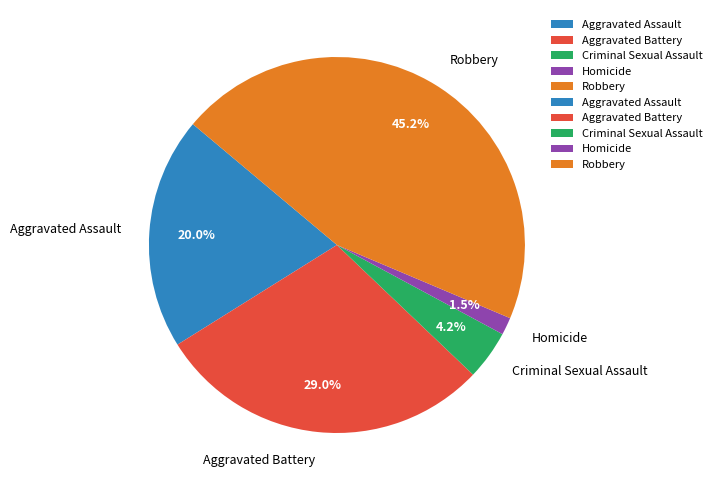

What percentage is the Criminal Sexual Assault slice, to the nearest percent?

4%